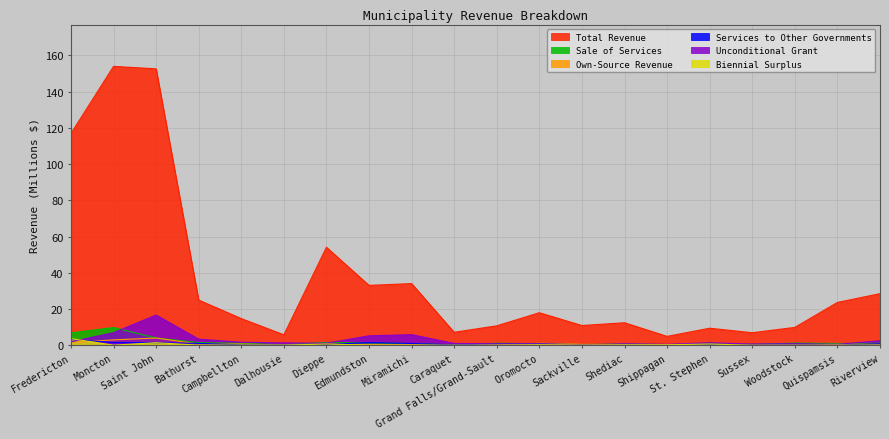

Does the chart have visible grid lines?

Yes